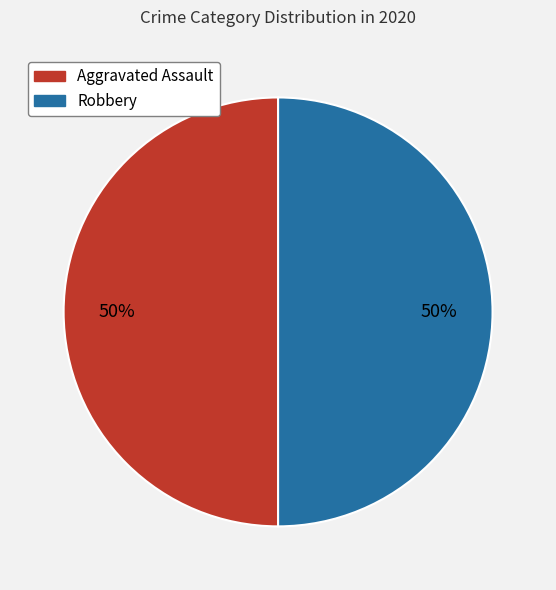

To the nearest percent, what is the average slice percentage?

50%